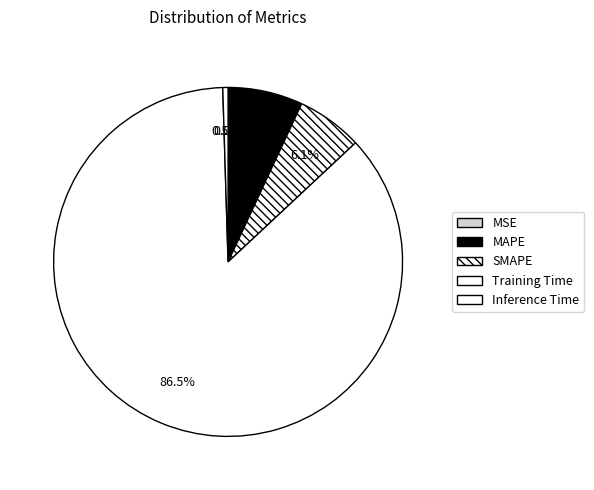

Which has a higher value, SMAPE or MSE?

SMAPE